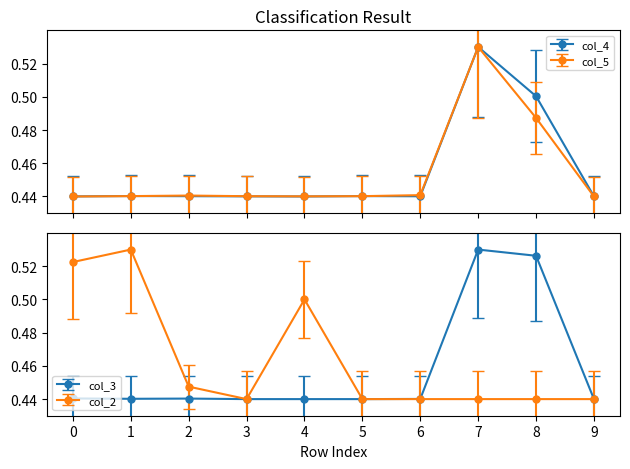

The col_5 series shows 0.7 at 7. True or false?

False